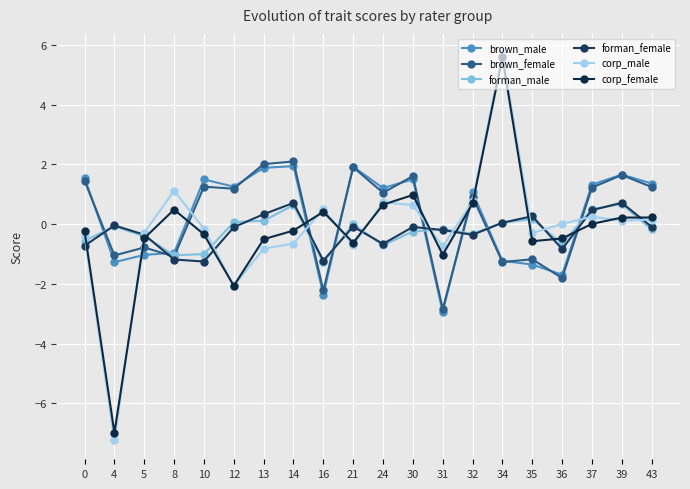

In forman_male, how many points are lower than both neighbors (excluding endpoints)?

5